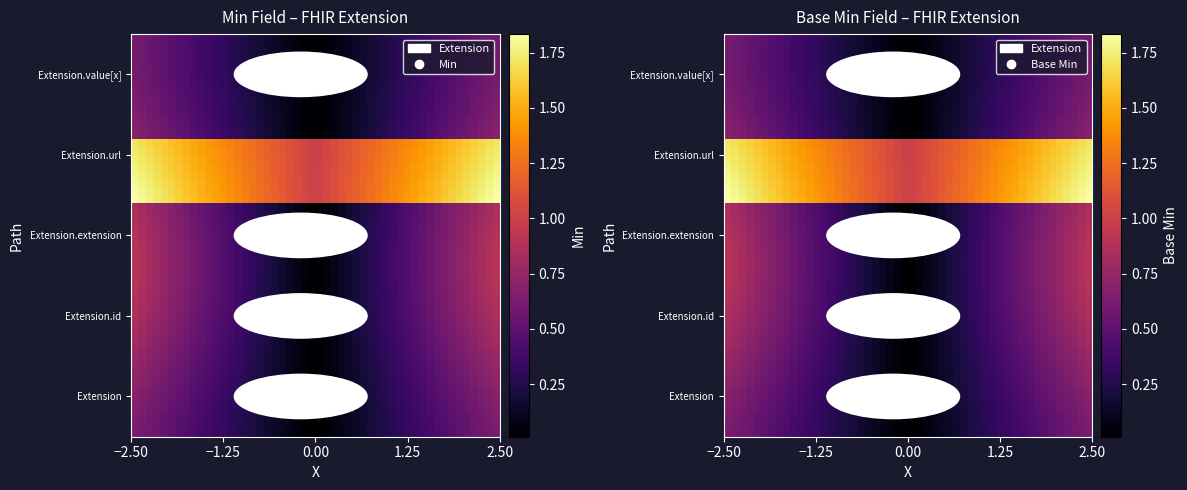

Which series has the largest total across all categories?

Extension.url